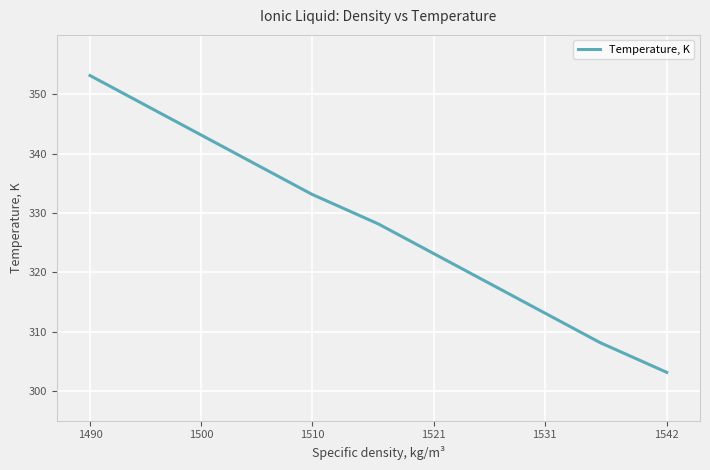

True or false: there are more than 0 points higher than both neighbors.

False